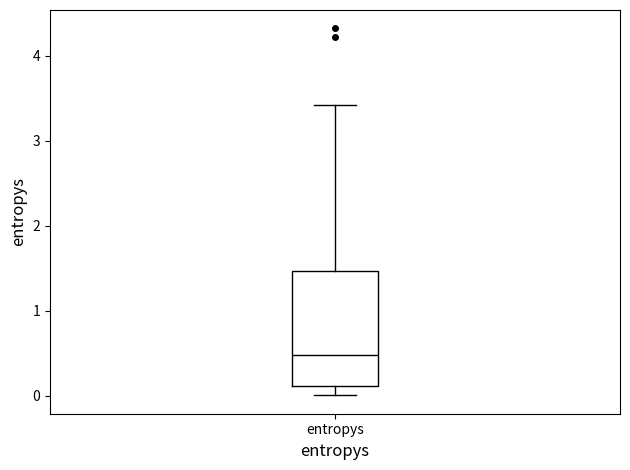

Transcribe this box plot: give where the median line is, the range the box spans, and where the two whiskers end, as read against the y-axis. The values are not printed on the chart, so give them approximately, as read against the axis.

median 0.5, box 0.1 to 1.5, whiskers 0.0 to 3.4